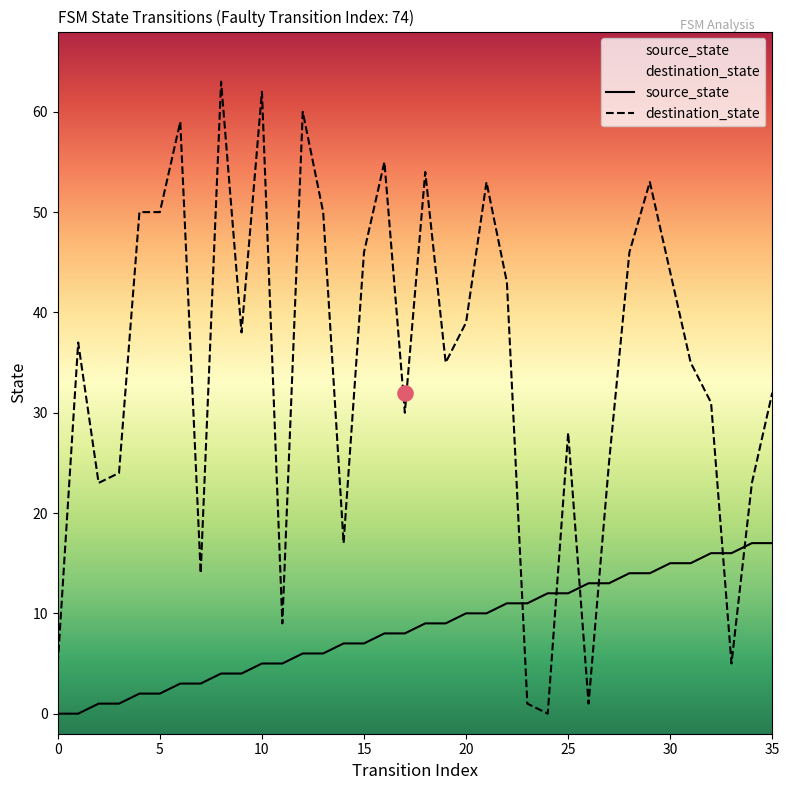

At which category is the sum across all series the highest?

8